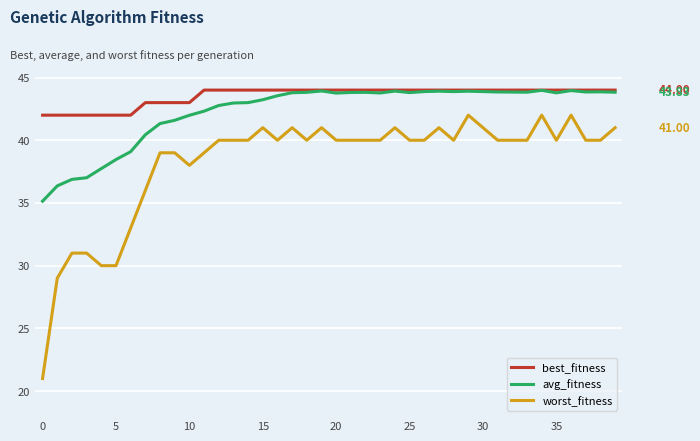

True or false: worst_fitness and best_fitness cross at least once.

False